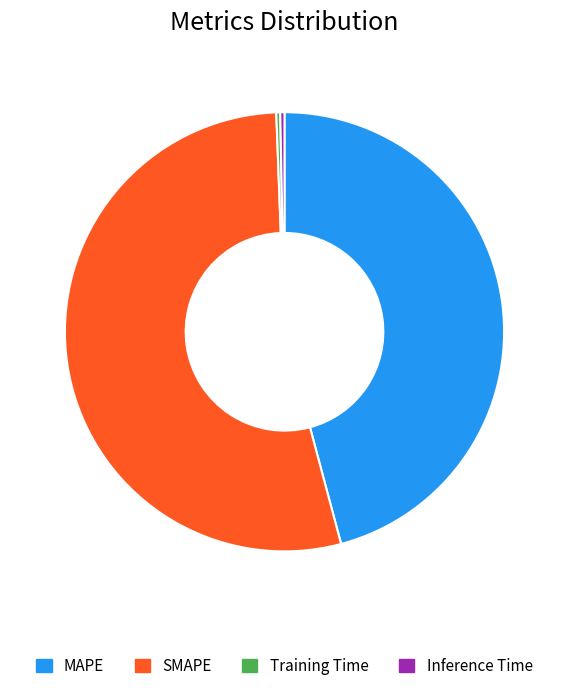

What is the largest slice in the pie chart?

SMAPE